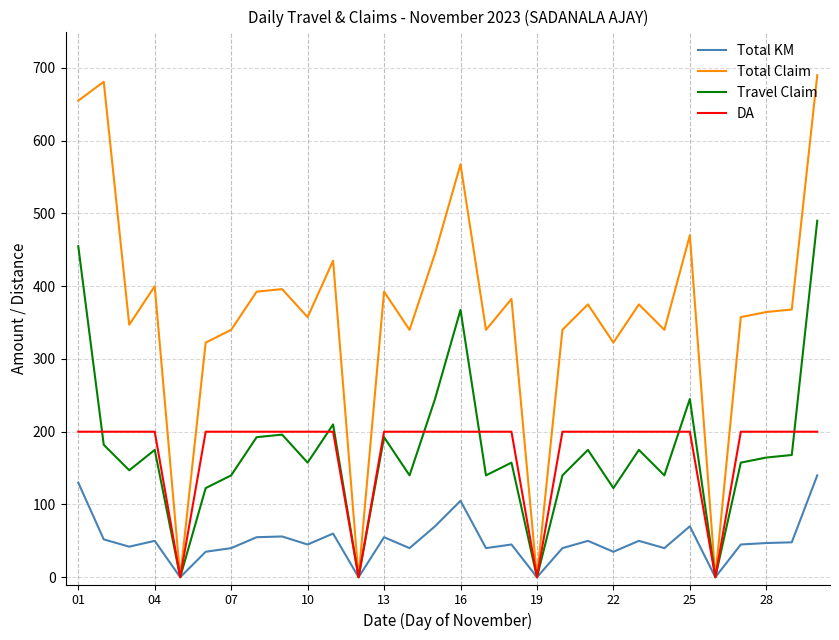

What is the maximum value shown in the chart?

690.0